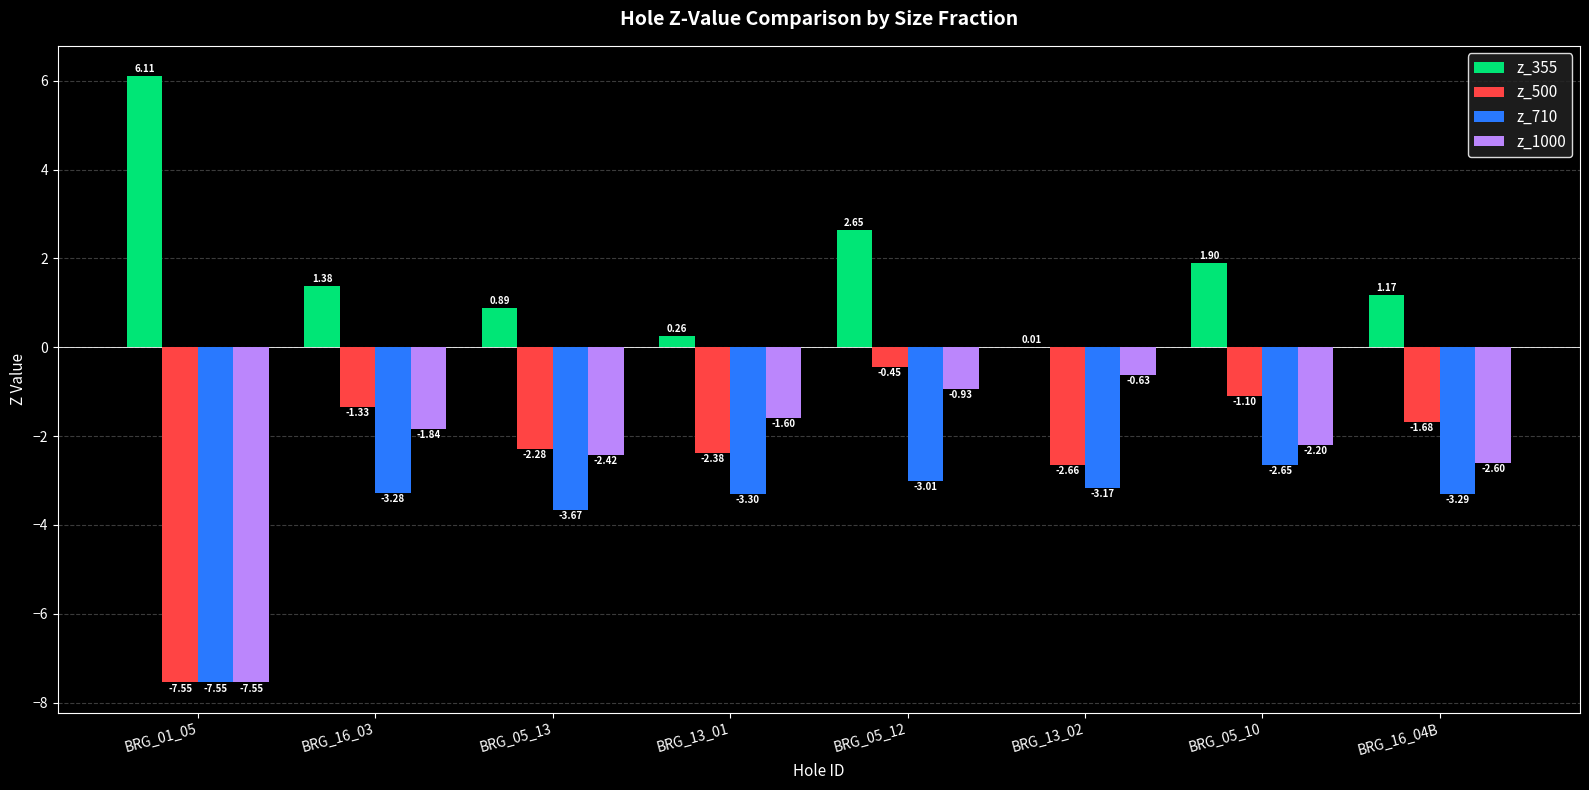

What is the maximum value for z_355?

6.1